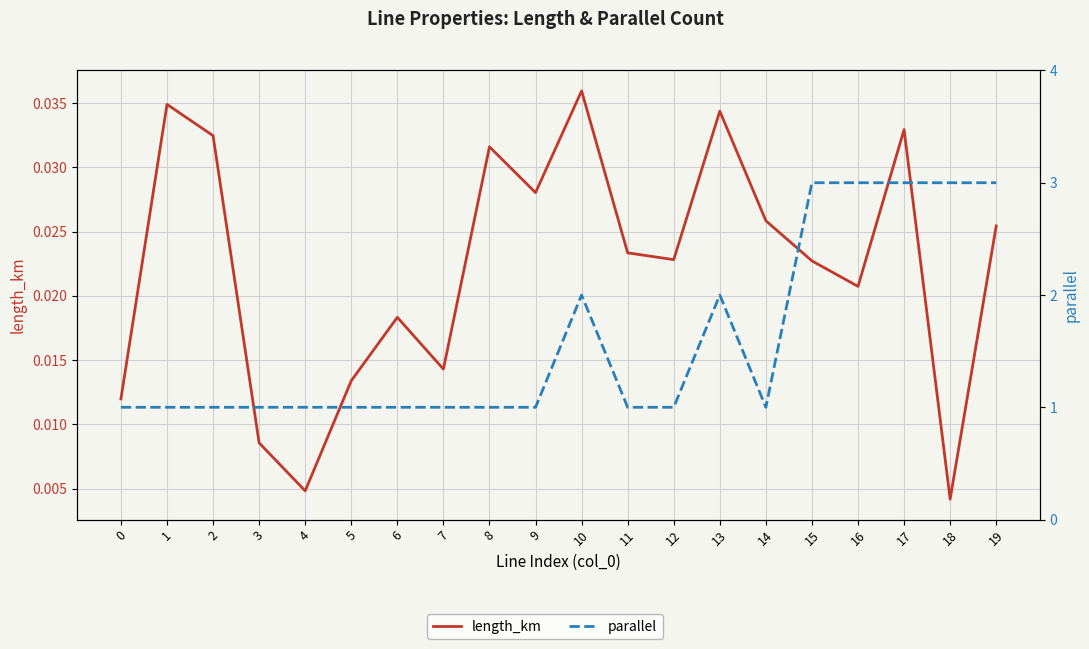

What is the value of the parallel point at the 6th from the left?

1.0